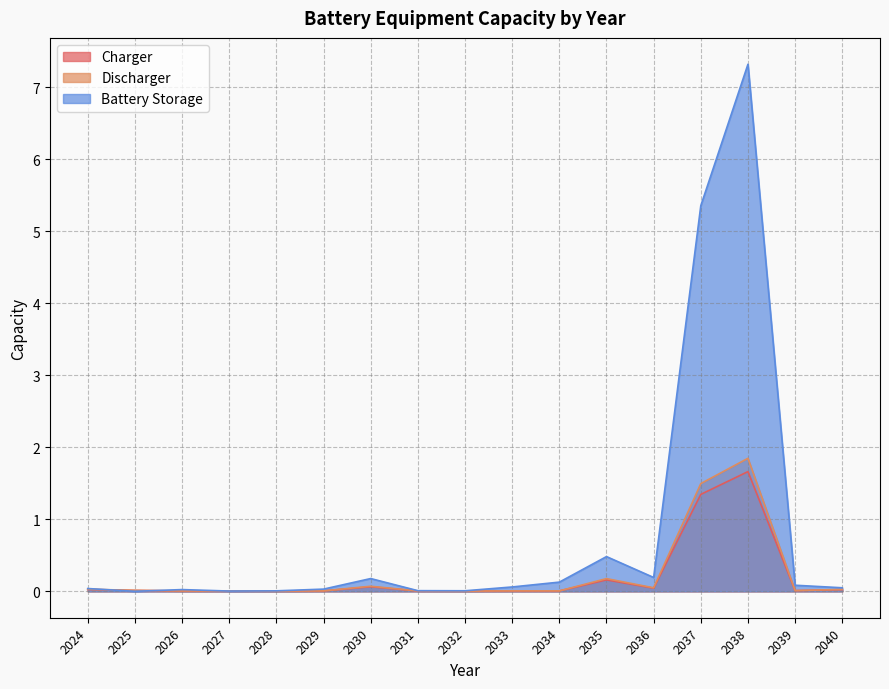

True or false: Discharger has a value of 0.0 at 2039.

False